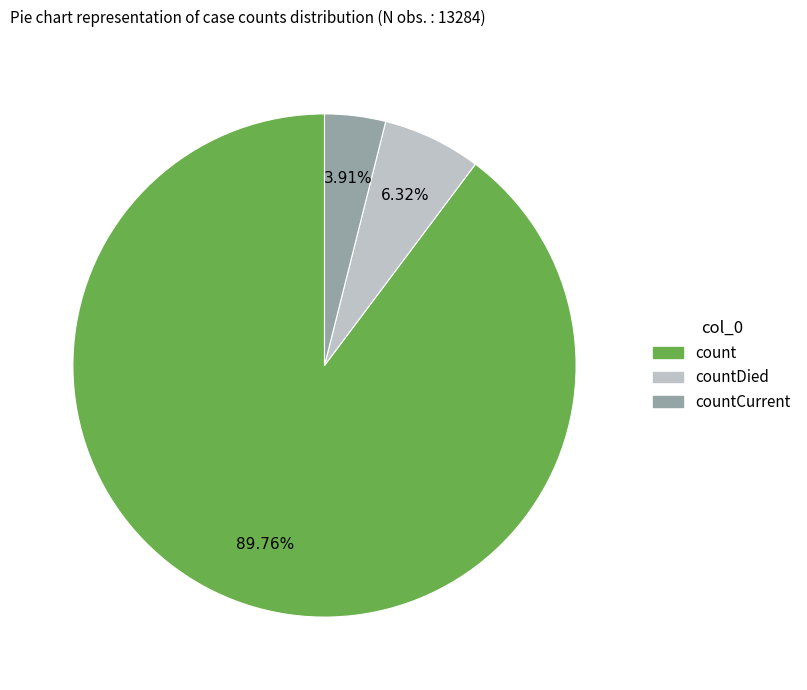

Is there any slice that represents more than half of the pie?

Yes